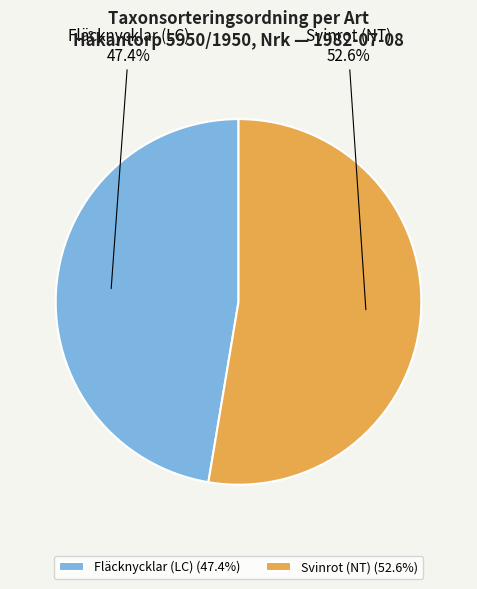

Is it true that Svinrot (NT) is 65% of the pie?

False